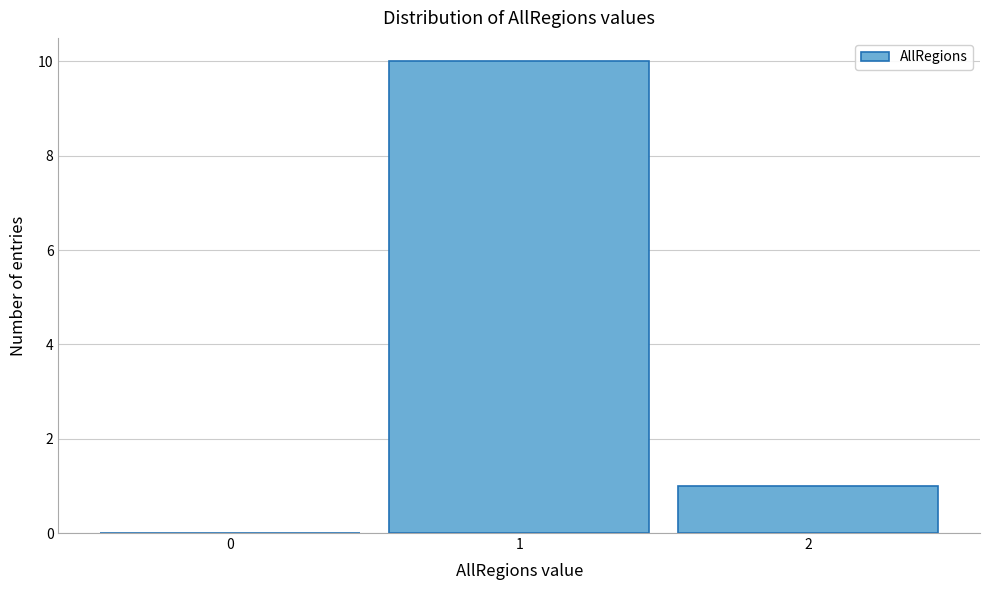

Which range on the x-axis has the tallest bar?

0.5 to 1.5